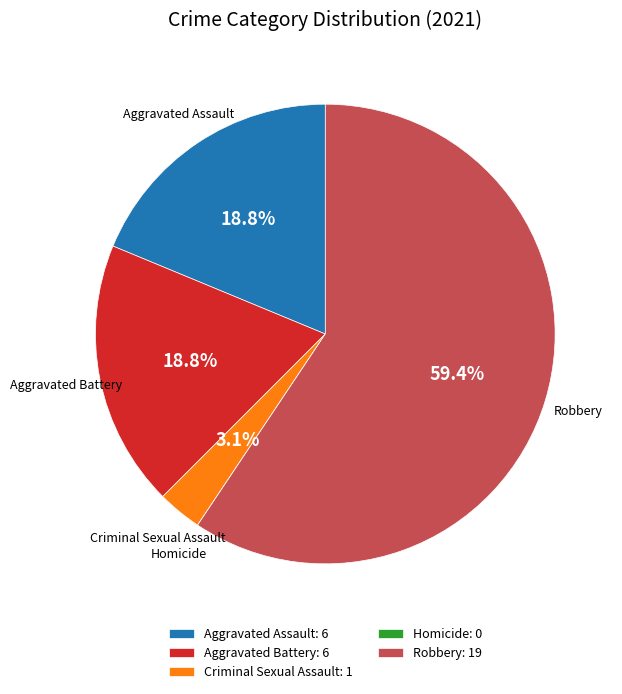

Is the sum of Aggravated Battery: 6 and Aggravated Assault: 6 greater than half?

No